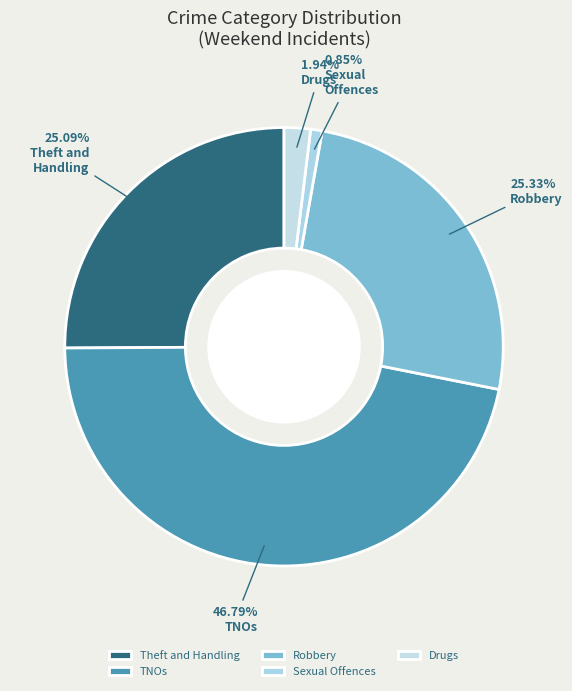

What is the largest slice in the pie chart?

TNOs